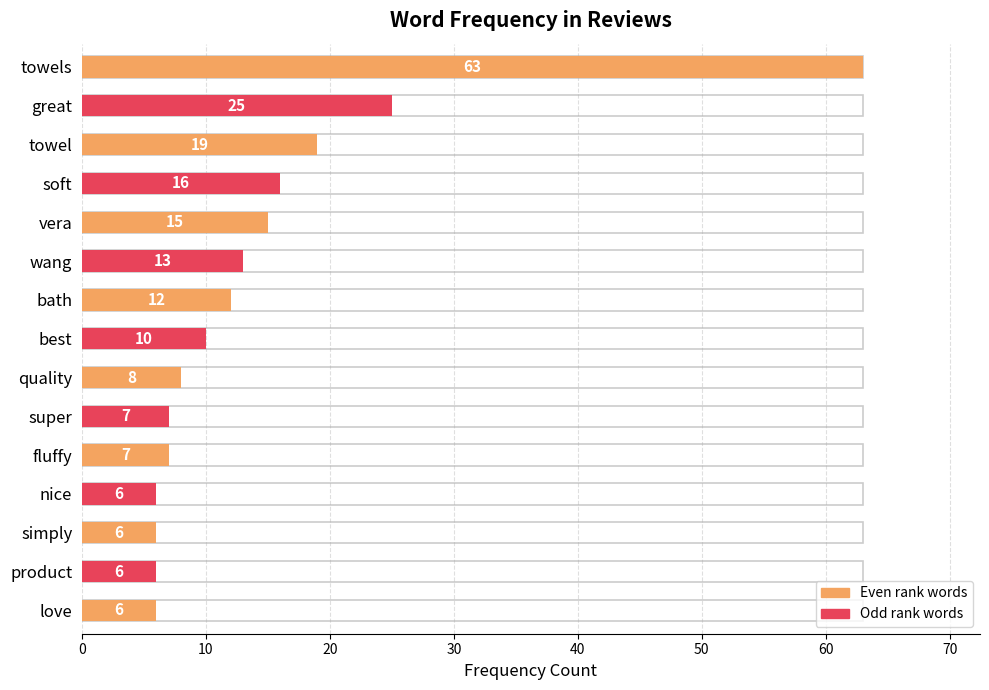

The value at fluffy is 7. True or false?

True